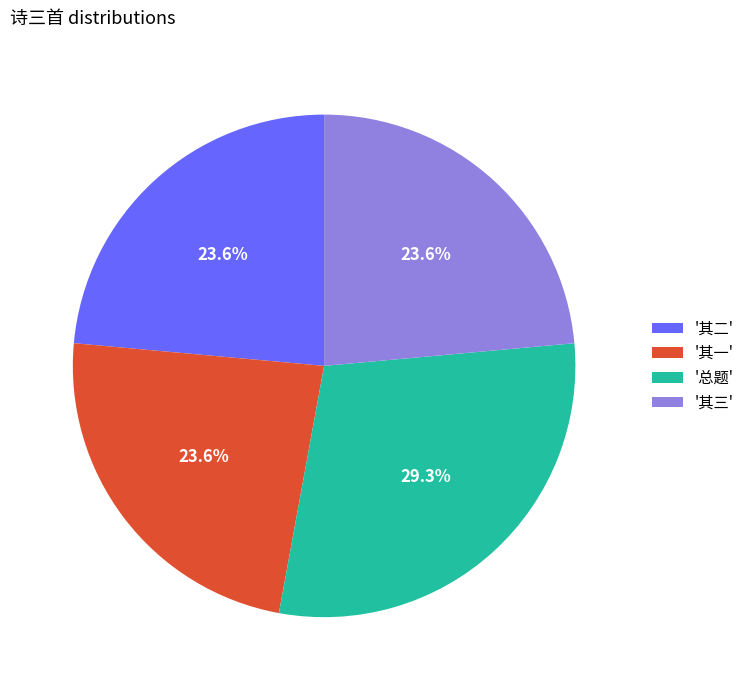

How much of the chart is everything except '总题'?

70.7%